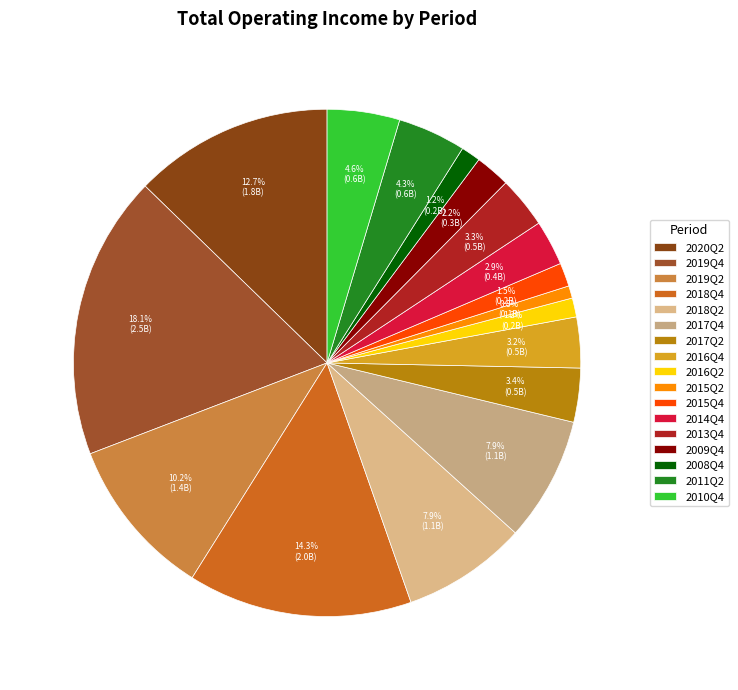

How many segments does this pie chart have?

17